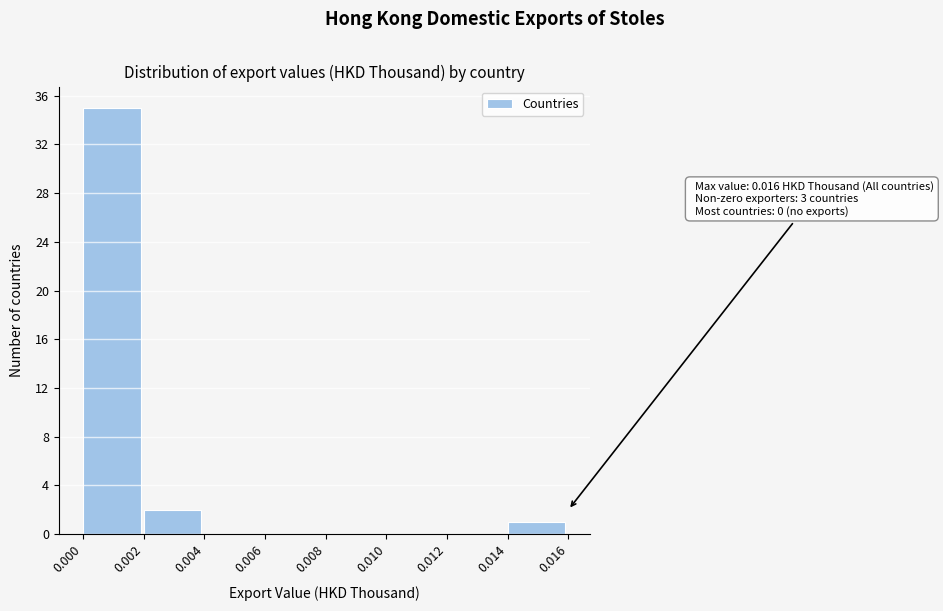

Over which range of the x-axis is the bar tallest?

0.000 to 0.002